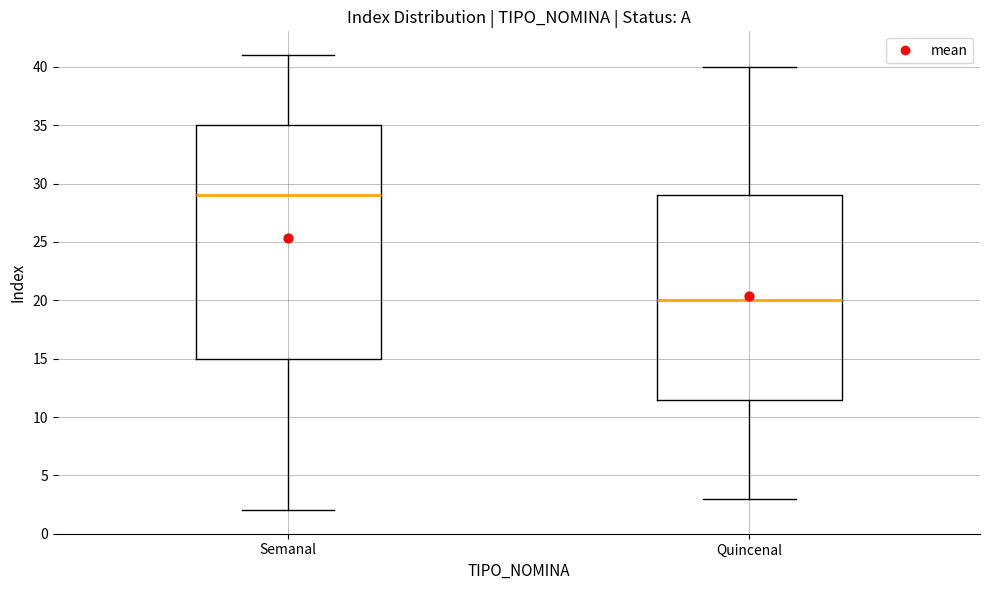

Where is the lower edge of the box for Semanal on the y-axis? The values are not printed on the chart, so give them approximately, as read against the axis.

15.0